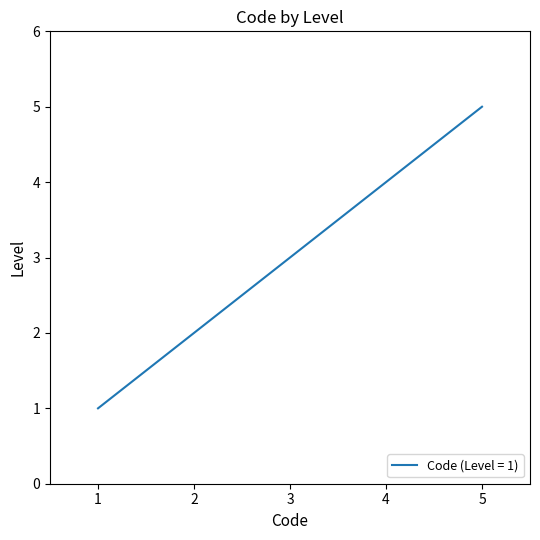

At which category does the chart reach its peak across all series?

5